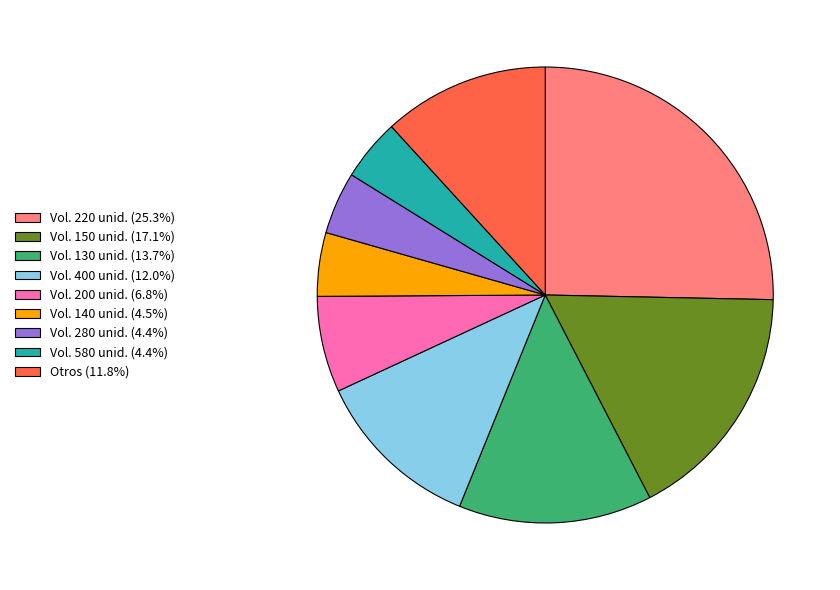

Count the number of slices in the pie.

9